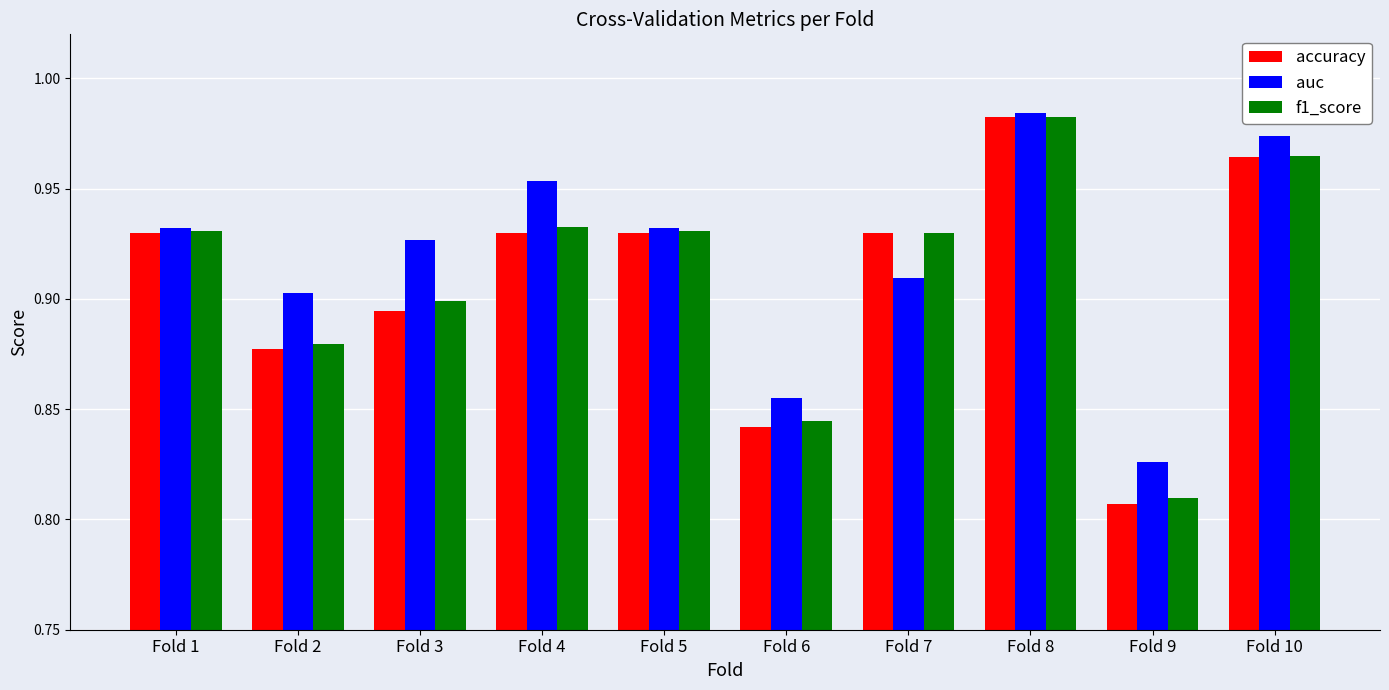

The f1_score series shows 1.6 at Fold 8. True or false?

False